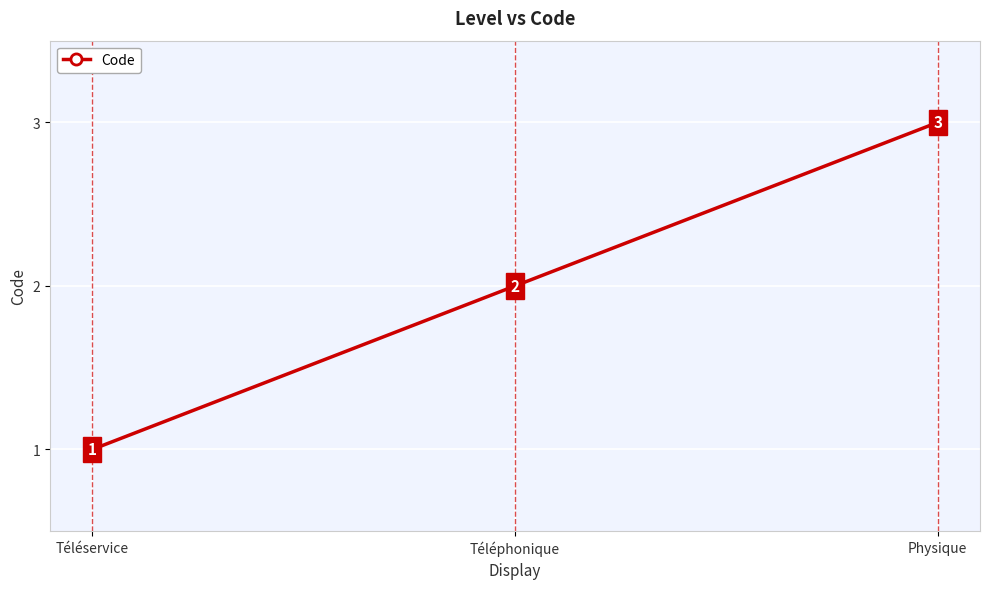

The chart shows a value of 4 at Physique. True or false?

False